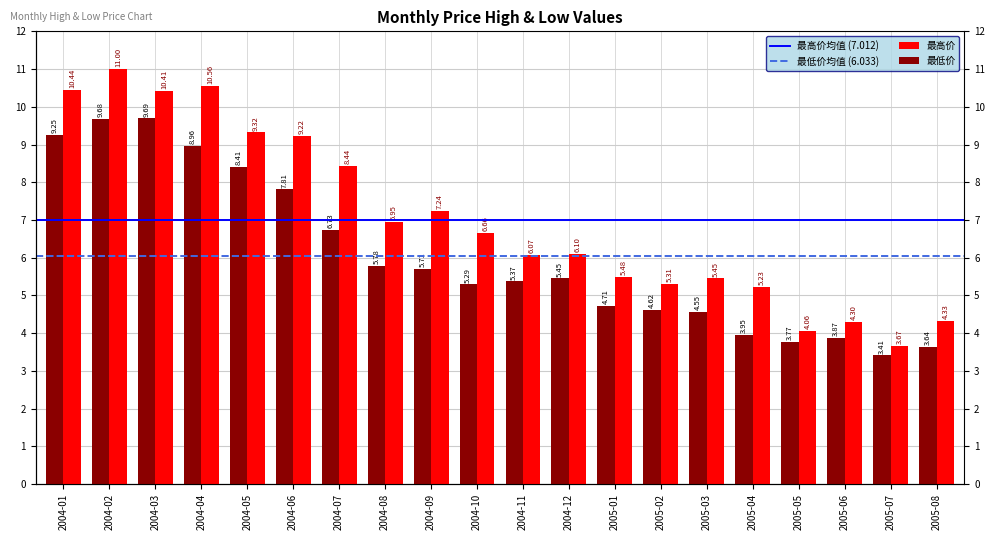

Where is 最低价 nearest to the value 6?

2004-08